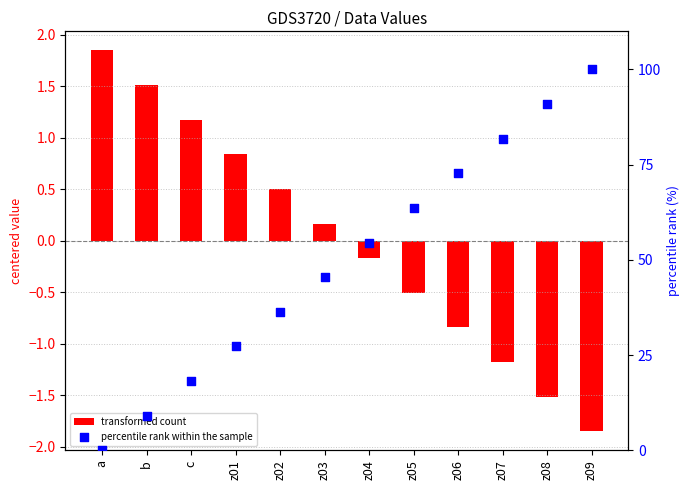

Is the value of transformed count at z04 greater than the value of percentile rank within the sample at z06?

No